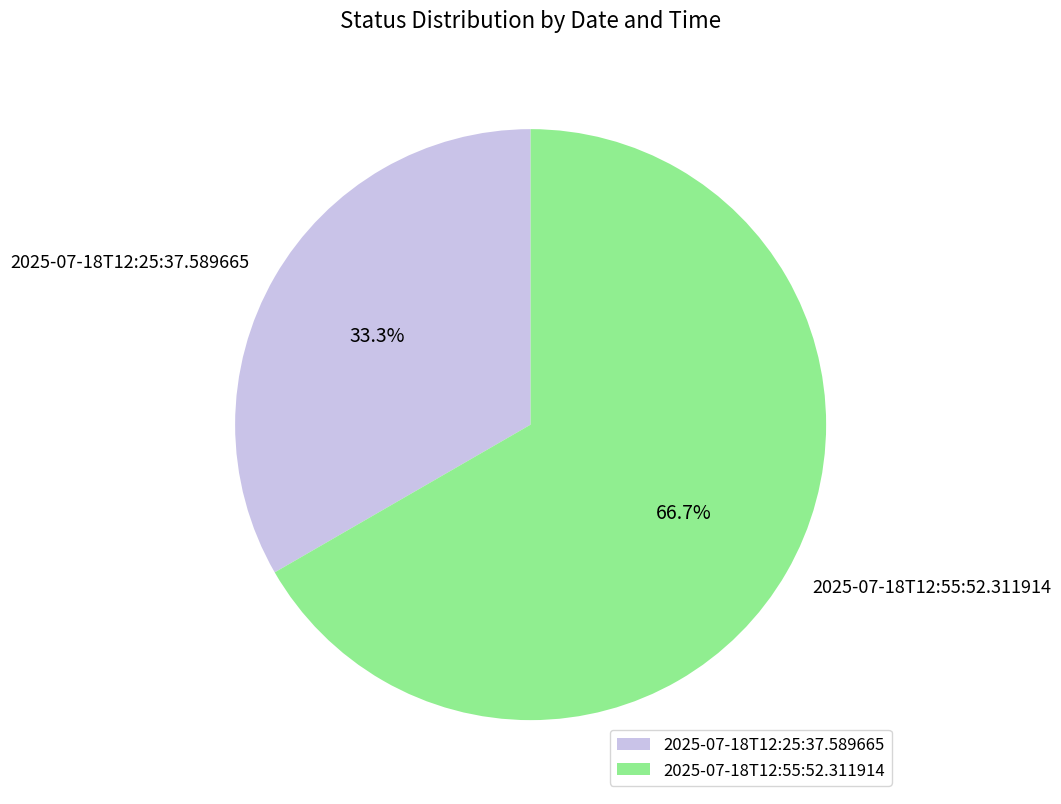

To the nearest percent, what is the combined percentage of 2025-07-18T12:25:37.589665 and 2025-07-18T12:55:52.311914?

100%